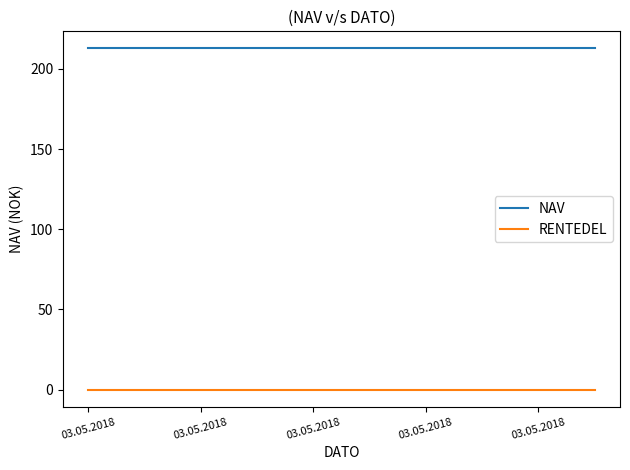

True or false: NAV and RENTEDEL intersect in this chart.

False